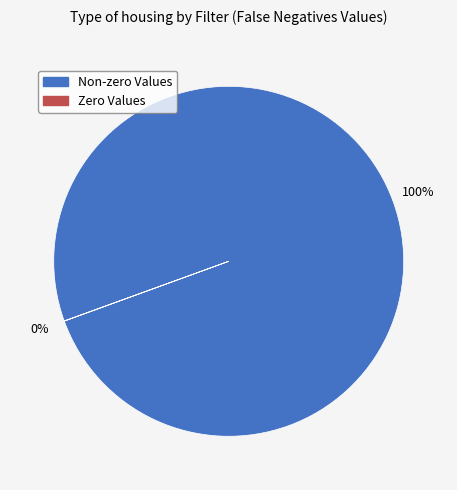

To the nearest percent, what is the difference between the largest and smallest slice percentages?

100%